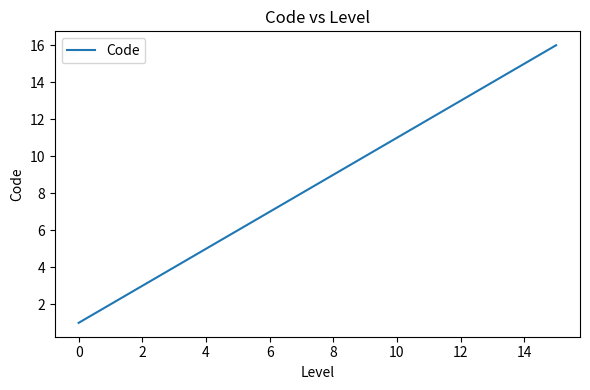

What is the difference between the maximum and minimum values?

15